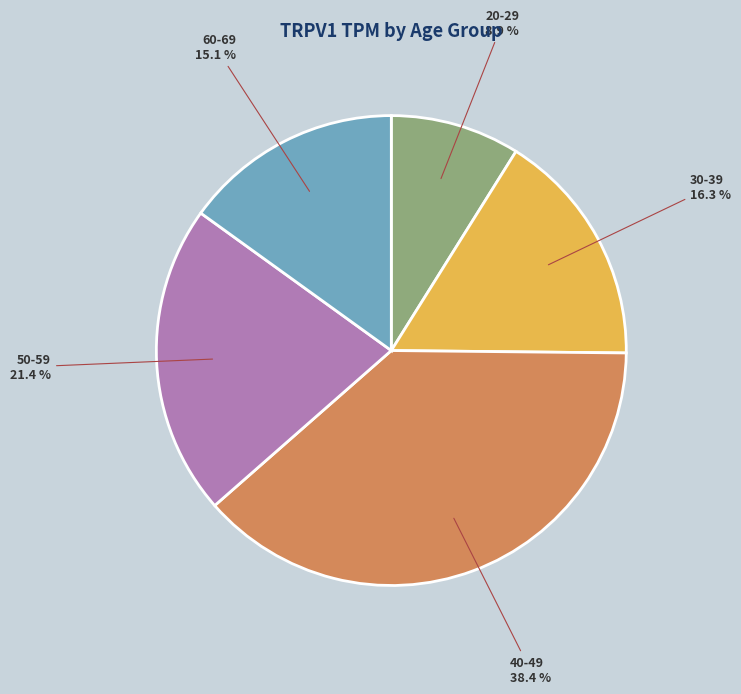

What is the largest slice in the pie chart?

40-49